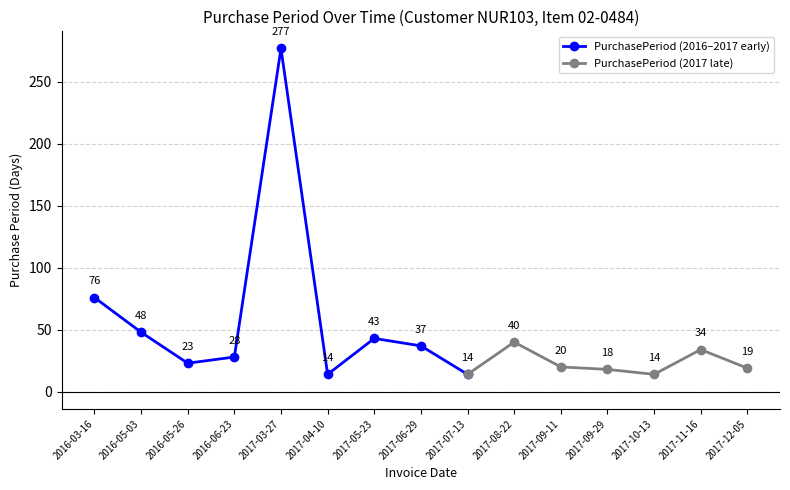

Reading left to right, what are all the values shown in this chart?

76	48	23	28	277	14	43	37	14	40	20	18	14	34	19